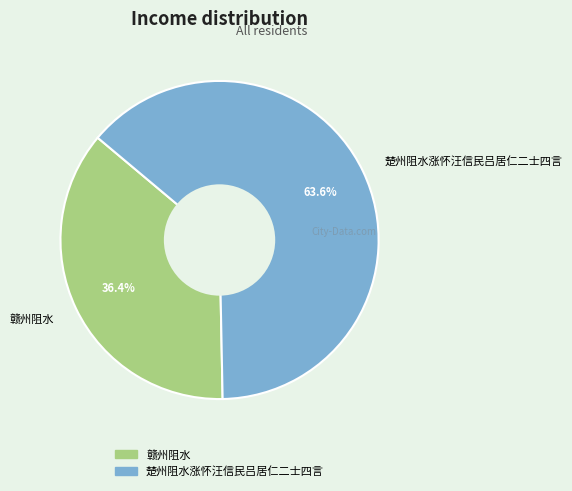

What percentage is the 楚州阻水涨怀汪信民吕居仁二士四言 slice, to the nearest percent?

64%